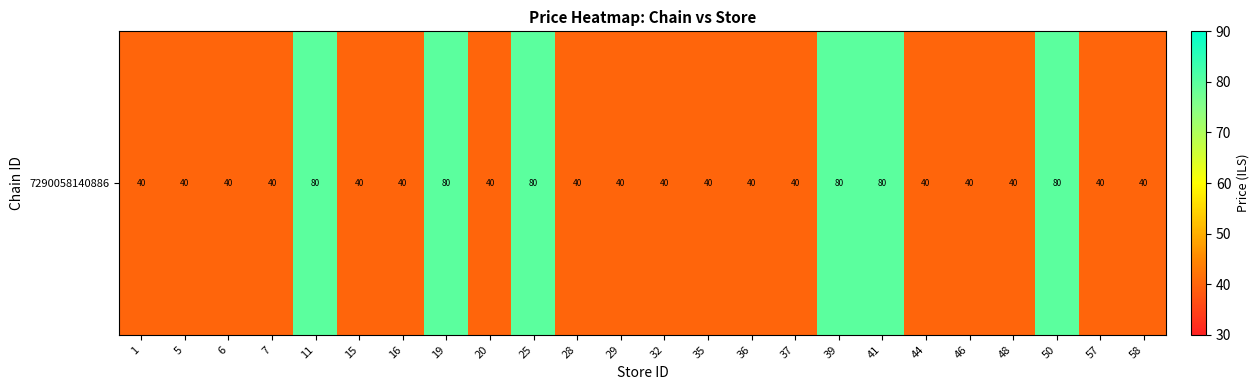

At which category does the chart reach its minimum across all series?

1